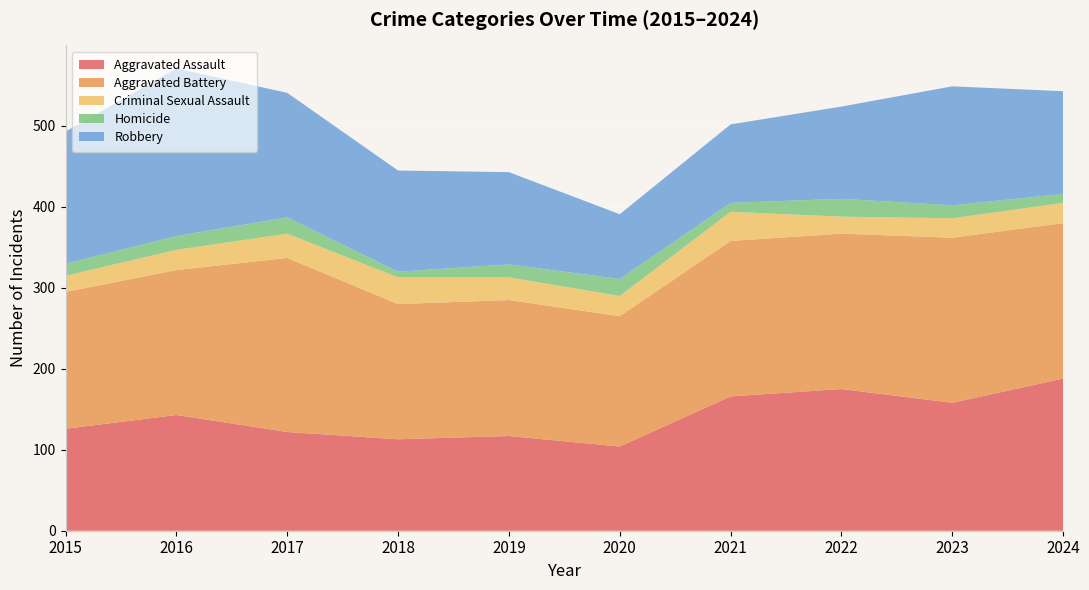

Reading left to right, what are all the values shown in this chart?

Aggravated Assault: 2015=126	2016=143	2017=122	2018=113	2019=117	2020=104	2021=166	2022=175	2023=158	2024=188
Aggravated Battery: 2015=169	2016=179	2017=215	2018=167	2019=168	2020=161	2021=192	2022=192	2023=204	2024=192
Criminal Sexual Assault: 2015=20	2016=25	2017=30	2018=33	2019=28	2020=25	2021=36	2022=21	2023=24	2024=25
Homicide: 2015=15	2016=17	2017=20	2018=7	2019=16	2020=21	2021=11	2022=22	2023=16	2024=11
Robbery: 2015=163	2016=207	2017=154	2018=125	2019=114	2020=80	2021=97	2022=114	2023=147	2024=127